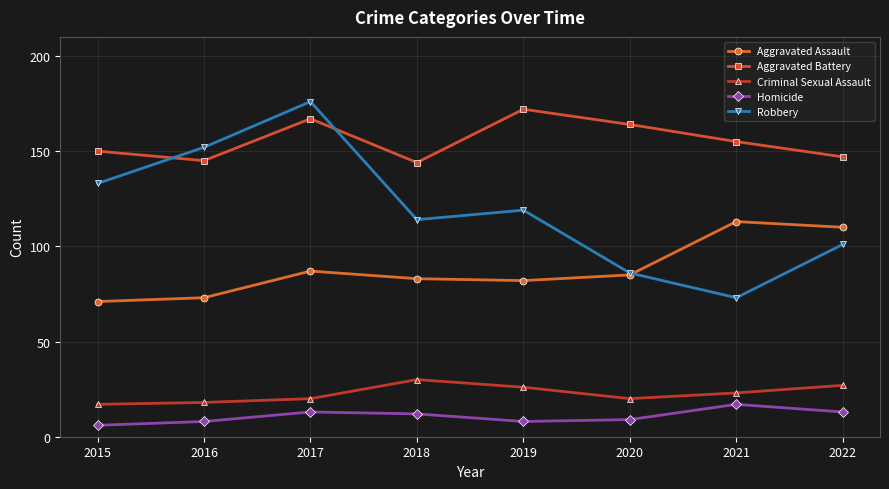

True or false: Aggravated Assault has more than 1 interior local peaks.

True